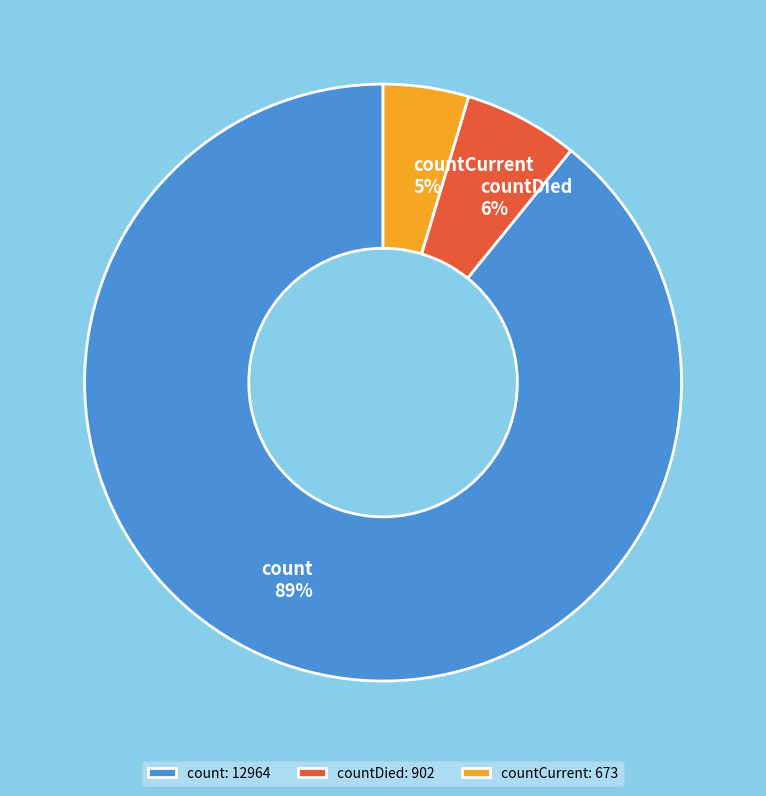

To the nearest percent, what is the combined percentage of countDied and countCurrent?

11%